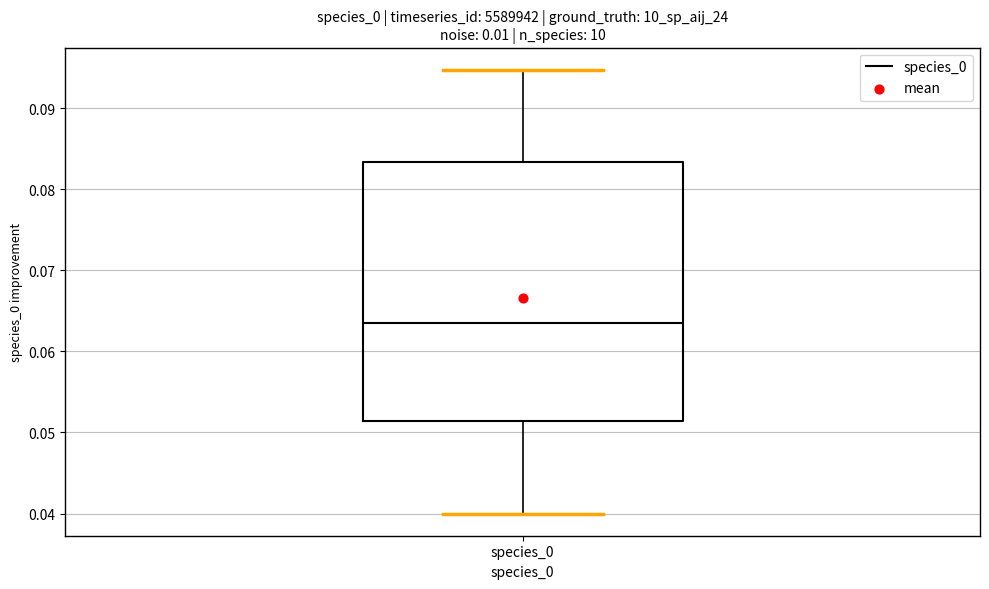

Where is the upper edge of the box for species_0 on the y-axis? The values are not printed on the chart, so give them approximately, as read against the axis.

0.083